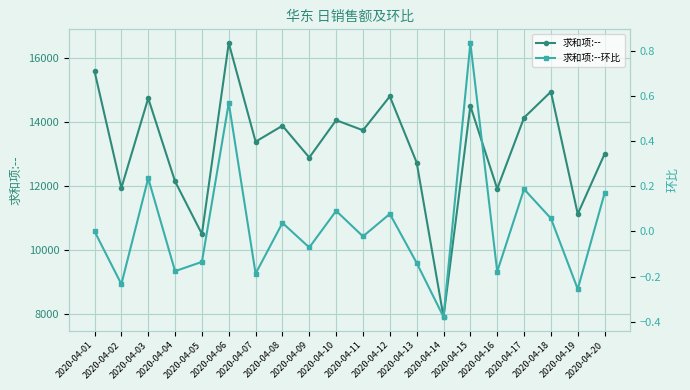

What is the difference between the maximum and minimum values in the 求和项:--环比 series?

1.2